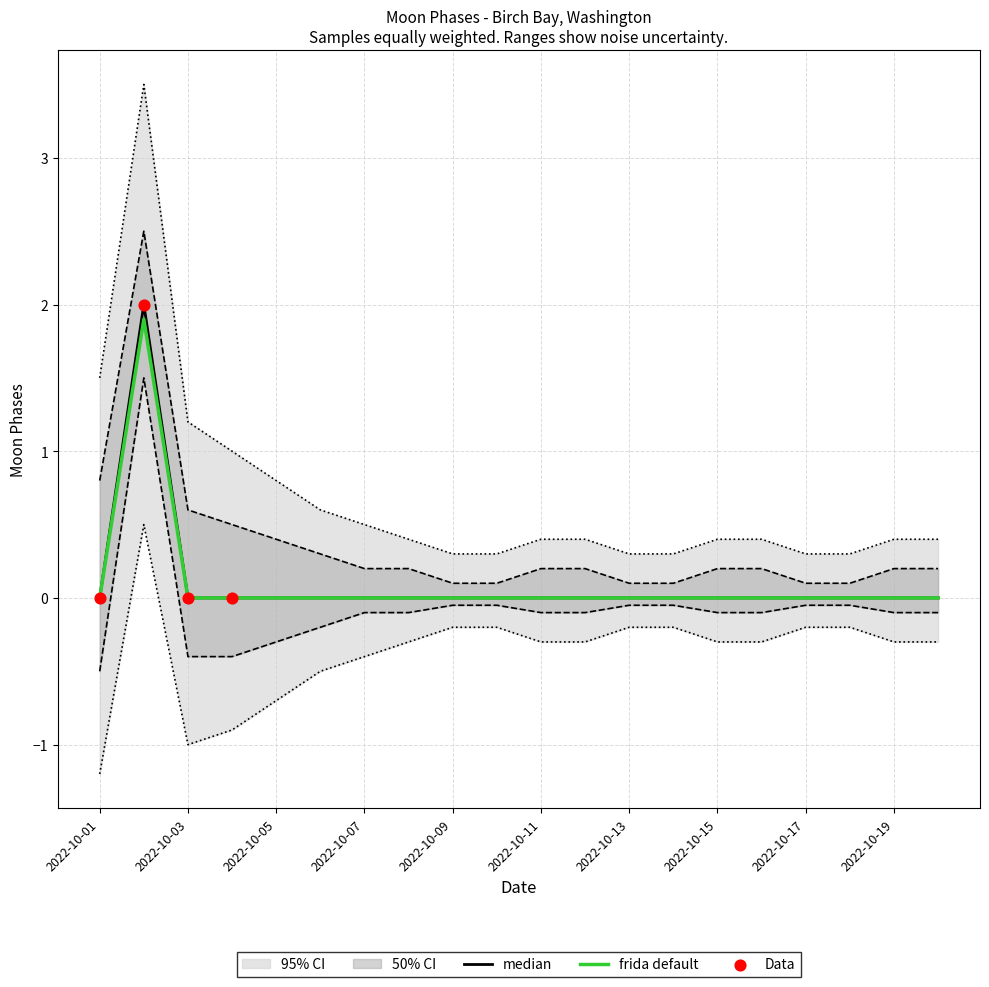

Which has a higher value, 2022-10-11 or 2022-10-16?

2022-10-11